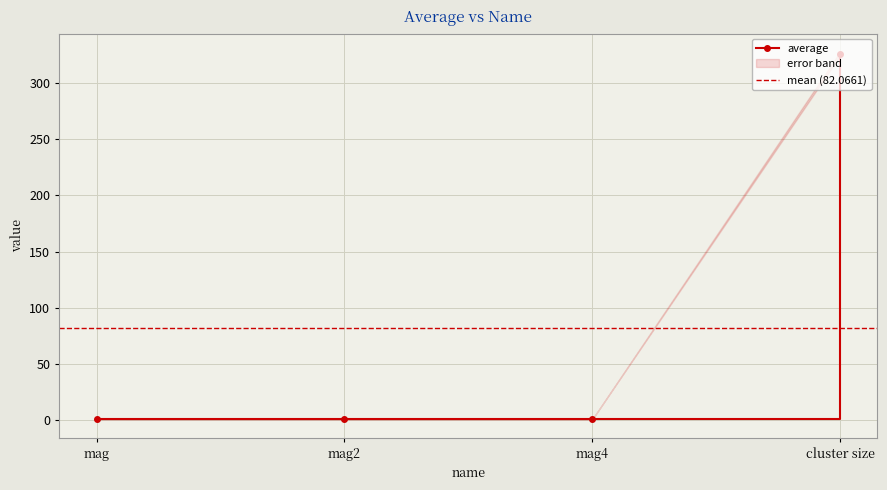

Reading left to right, list all the values displayed in this chart.

0.9	0.8	0.7	325.9